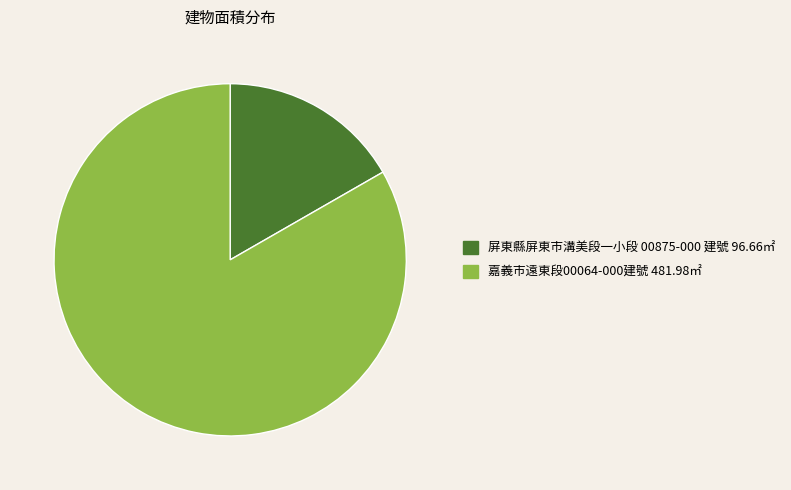

How many slices are in this pie chart?

2